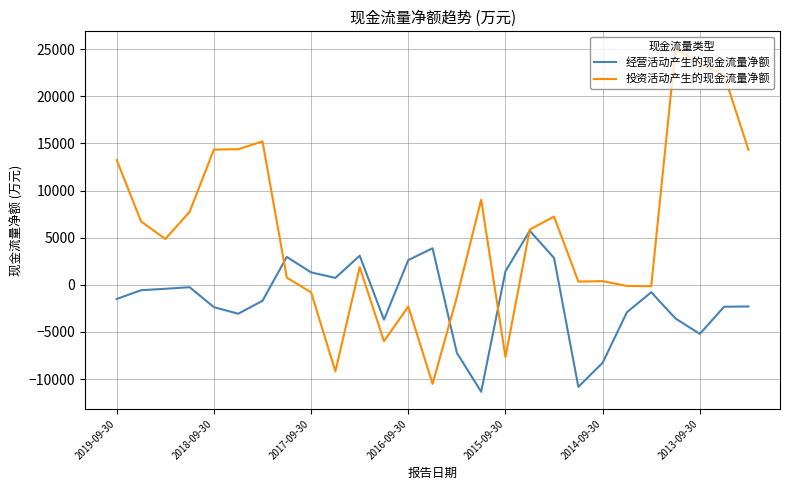

What is the lowest value of the 经营活动产生的现金流量净额 series?

-11351